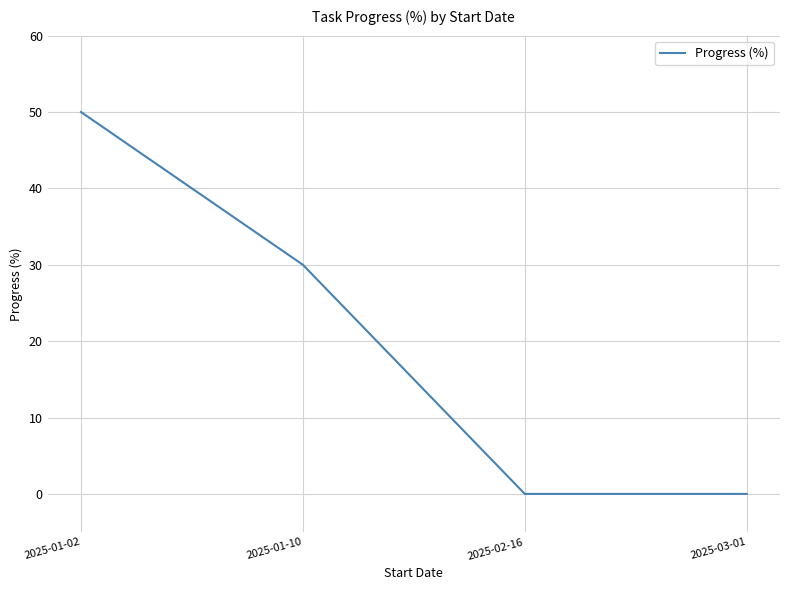

True or false: there are more than 1 points higher than both neighbors.

False